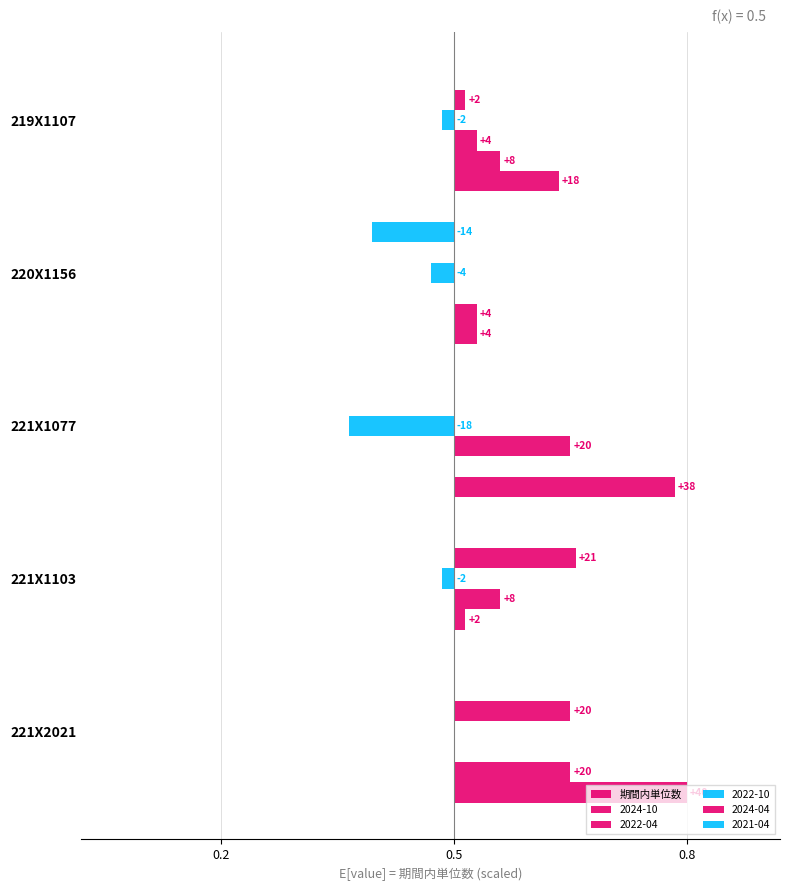

True or false: the data shows 0.4 at 221X2021.

False